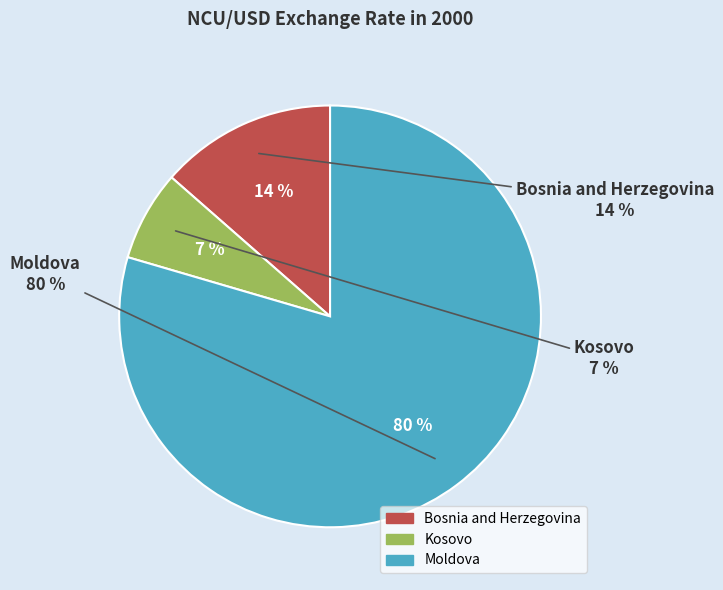

True or false: Moldova accounts for 80% of the total.

True